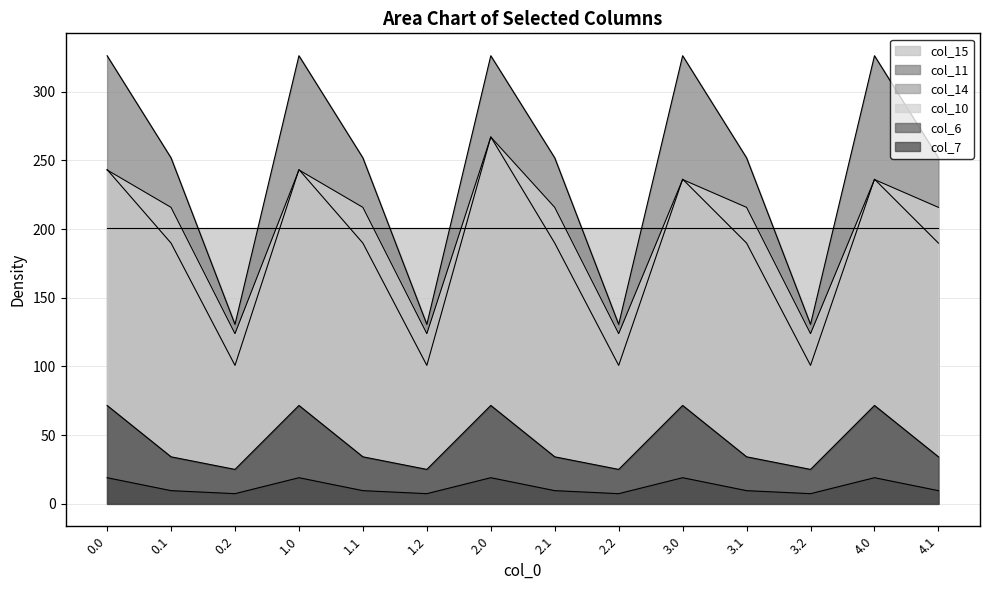

At which category is the sum across all series the highest?

2.0